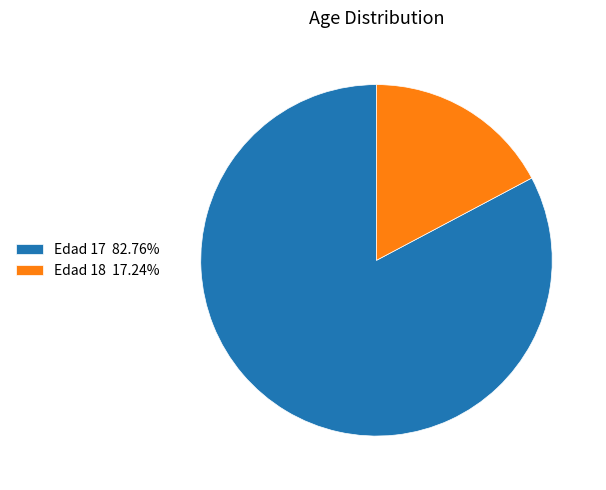

Is Edad 17 82.76% the majority of the pie?

Yes